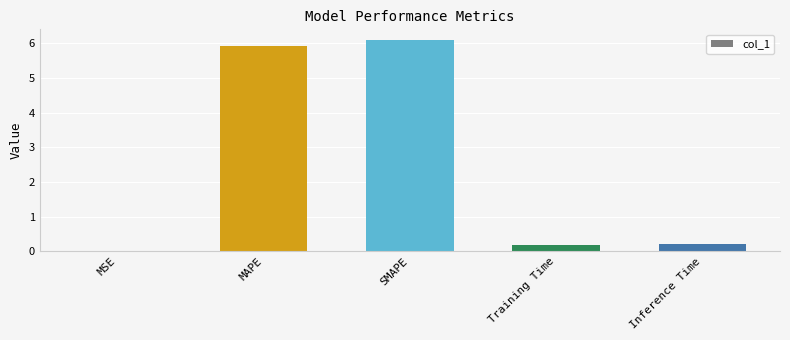

What is the difference between the values at MSE and SMAPE?

6.1